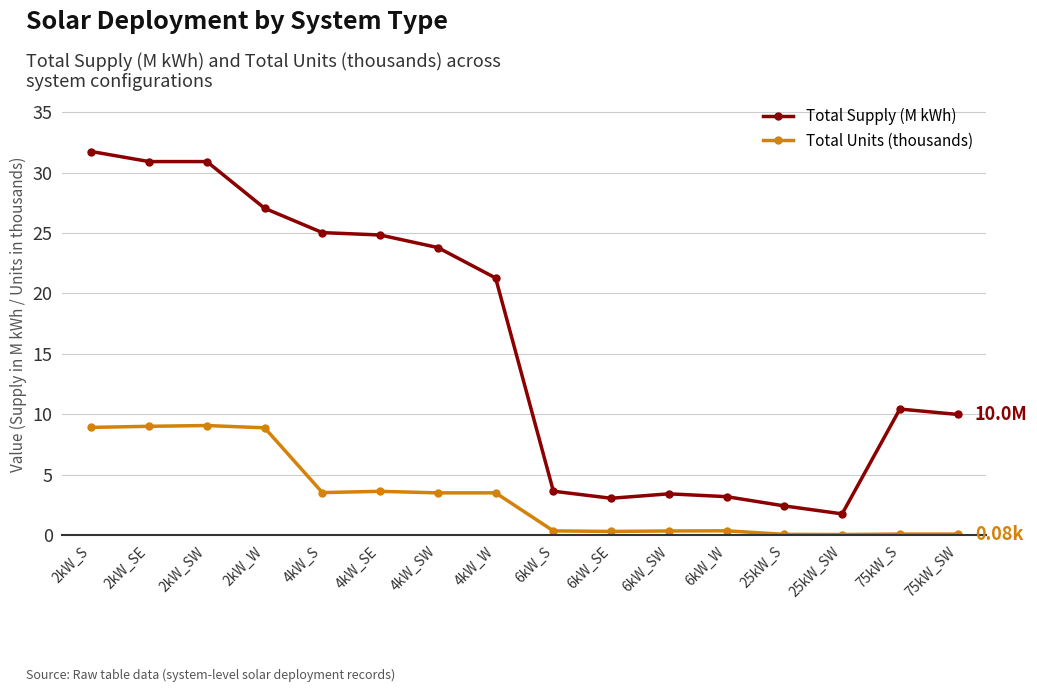

At which label is Total Supply (M kWh) closest to 16?

4kW_W